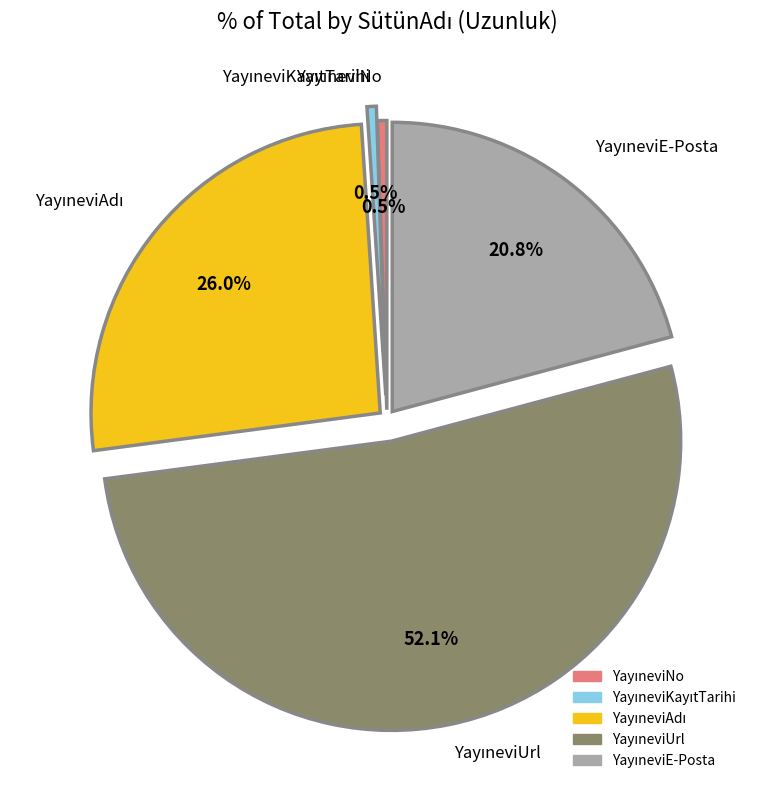

Does any single category account for the majority?

Yes